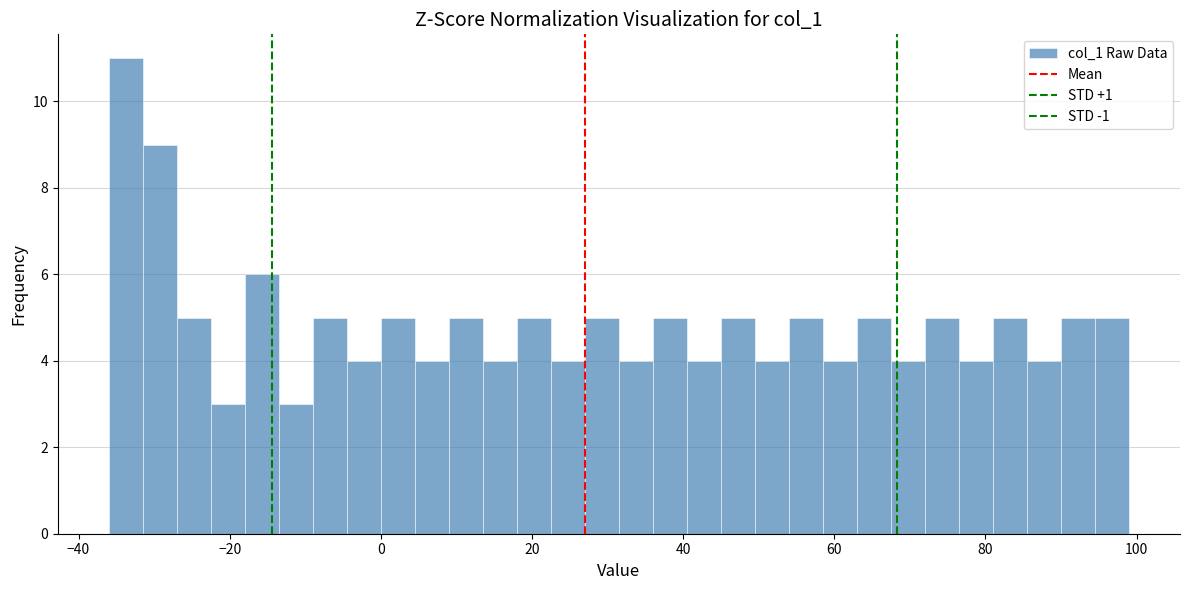

Around what value on the x-axis is the tallest bar? Give the approximate position of its centre, as read against the axis.

-34